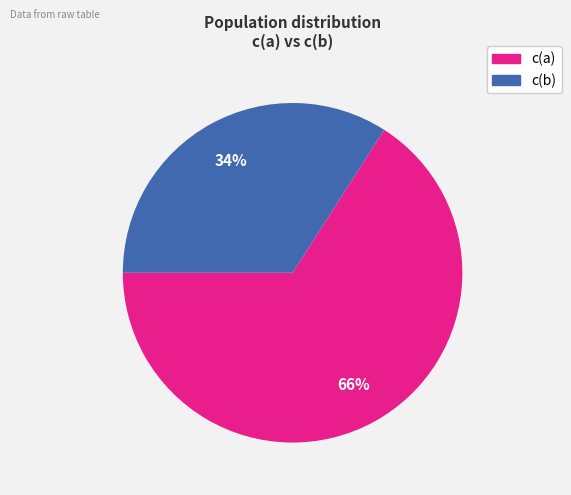

Combined, do c(a) and c(b) account for over 50%?

Yes